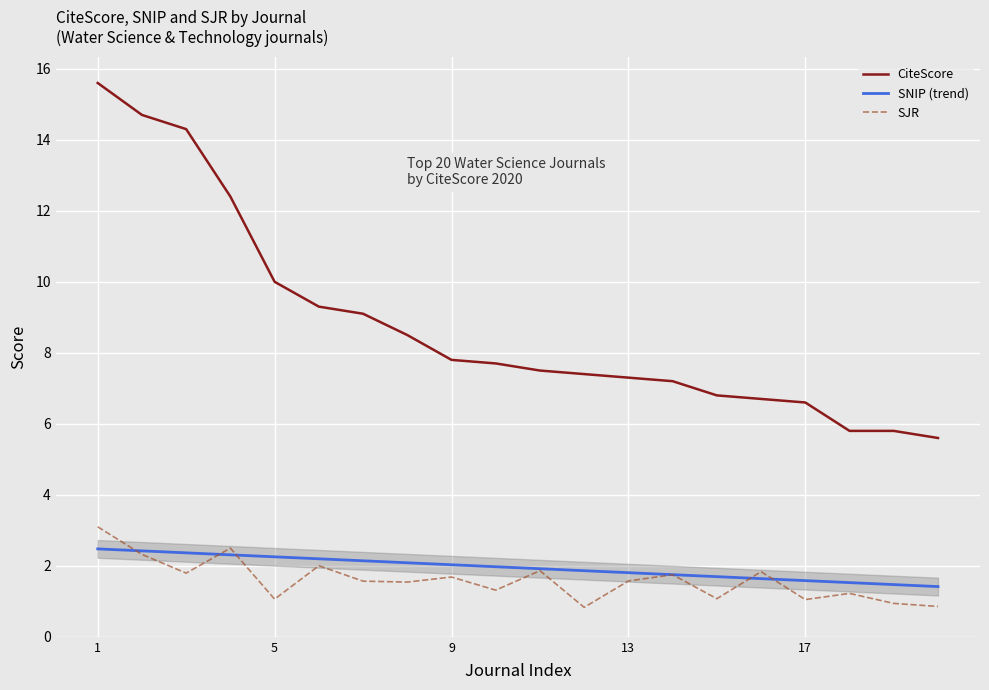

True or false: CiteScore and SNIP (trend) intersect in this chart.

False